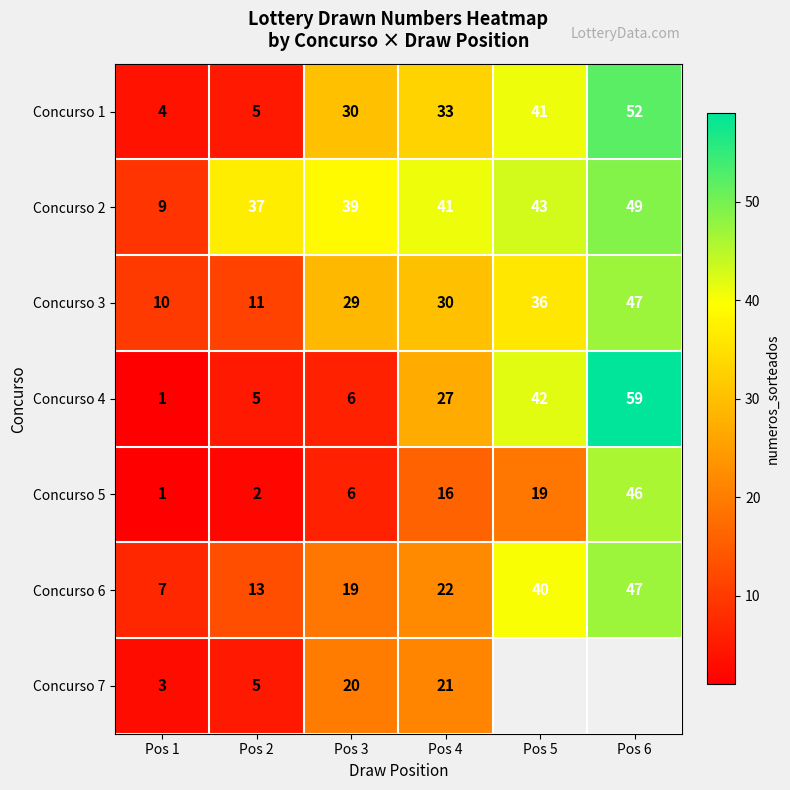

What is the sum of the Concurso 5 values at Pos 3 and Pos 6?

52